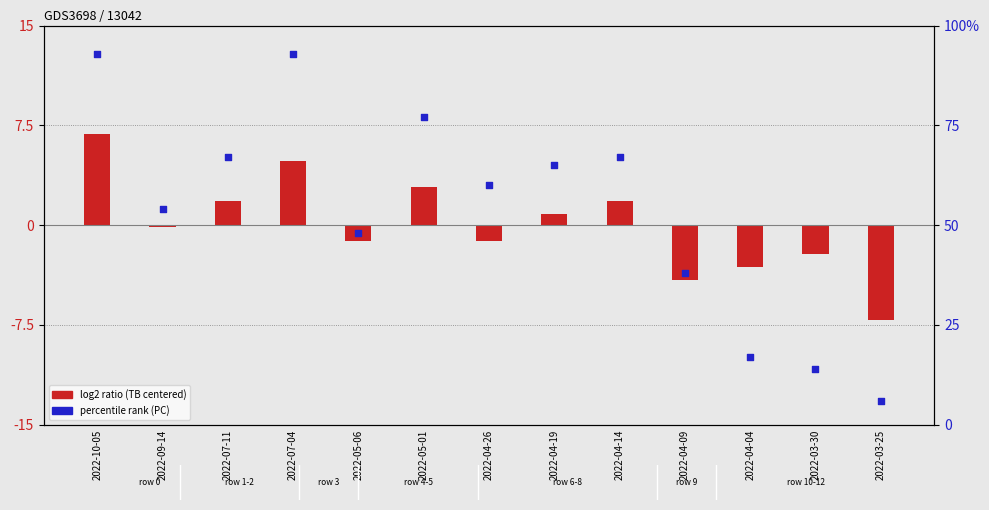

Which series has the largest total across all categories?

percentile rank (PC)